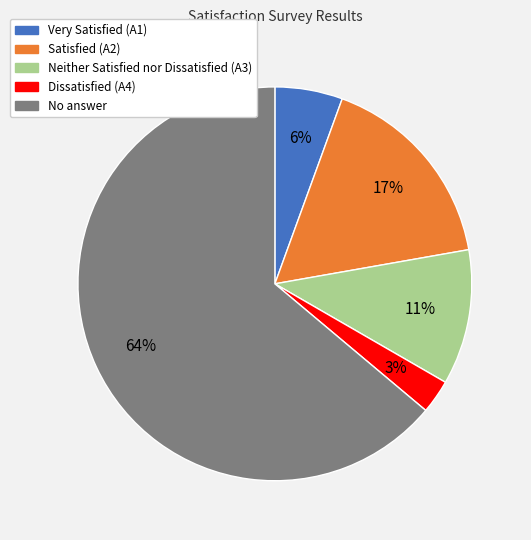

Rank the categories by value from lowest to highest.

Dissatisfied (A4), Very Satisfied (A1), Neither Satisfied nor Dissatisfied (A3), Satisfied (A2), No answer